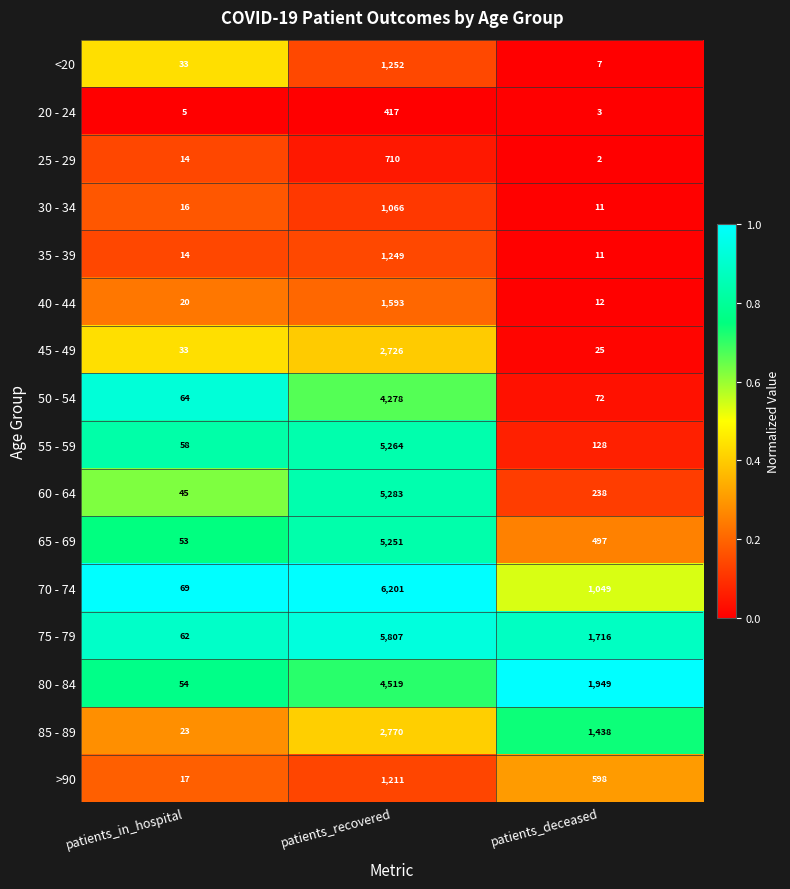

How many distinct data groups are displayed?

16